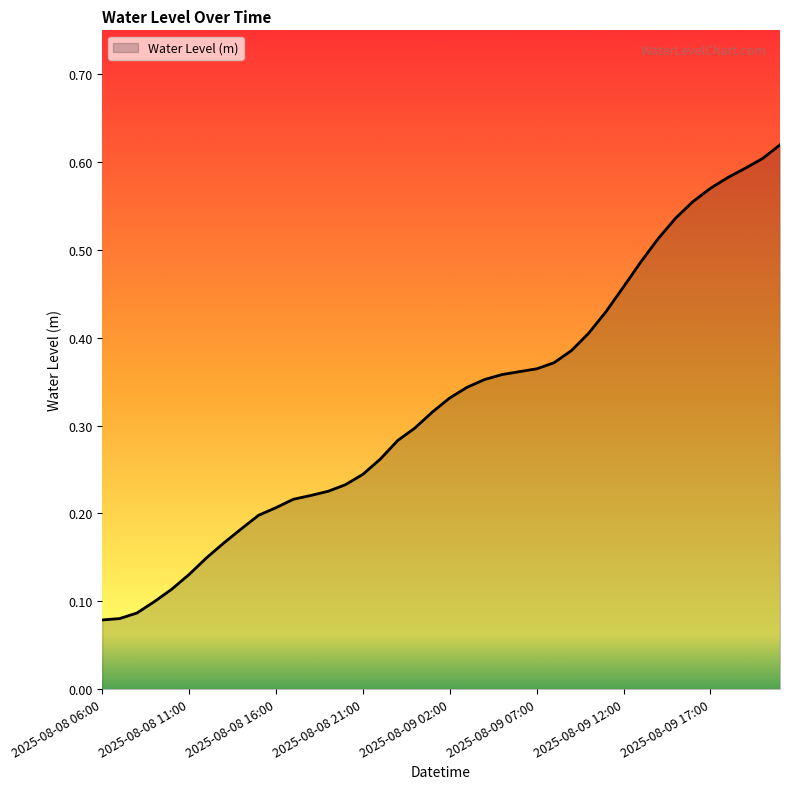

Does the chart have visible grid lines?

No